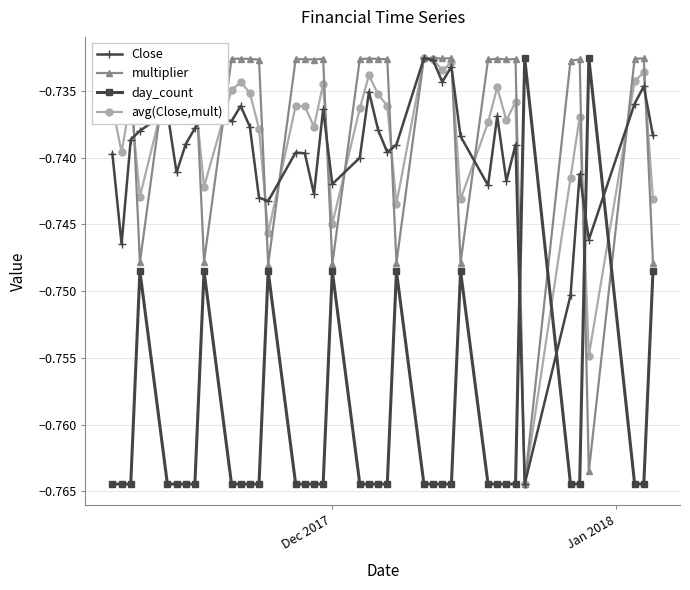

True or false: avg(Close,mult) and day_count intersect in this chart.

True